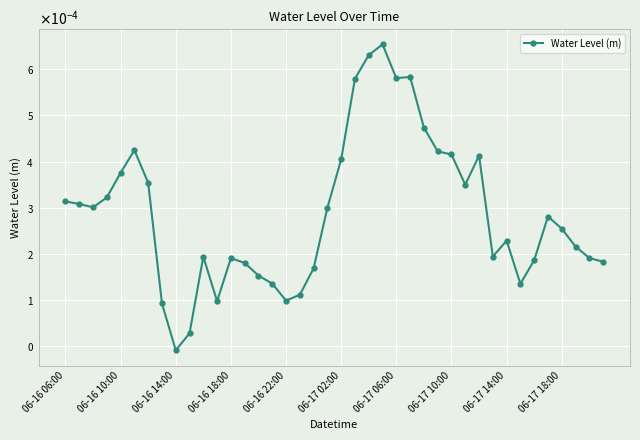

Is this an area chart (filled region under the line)?

No